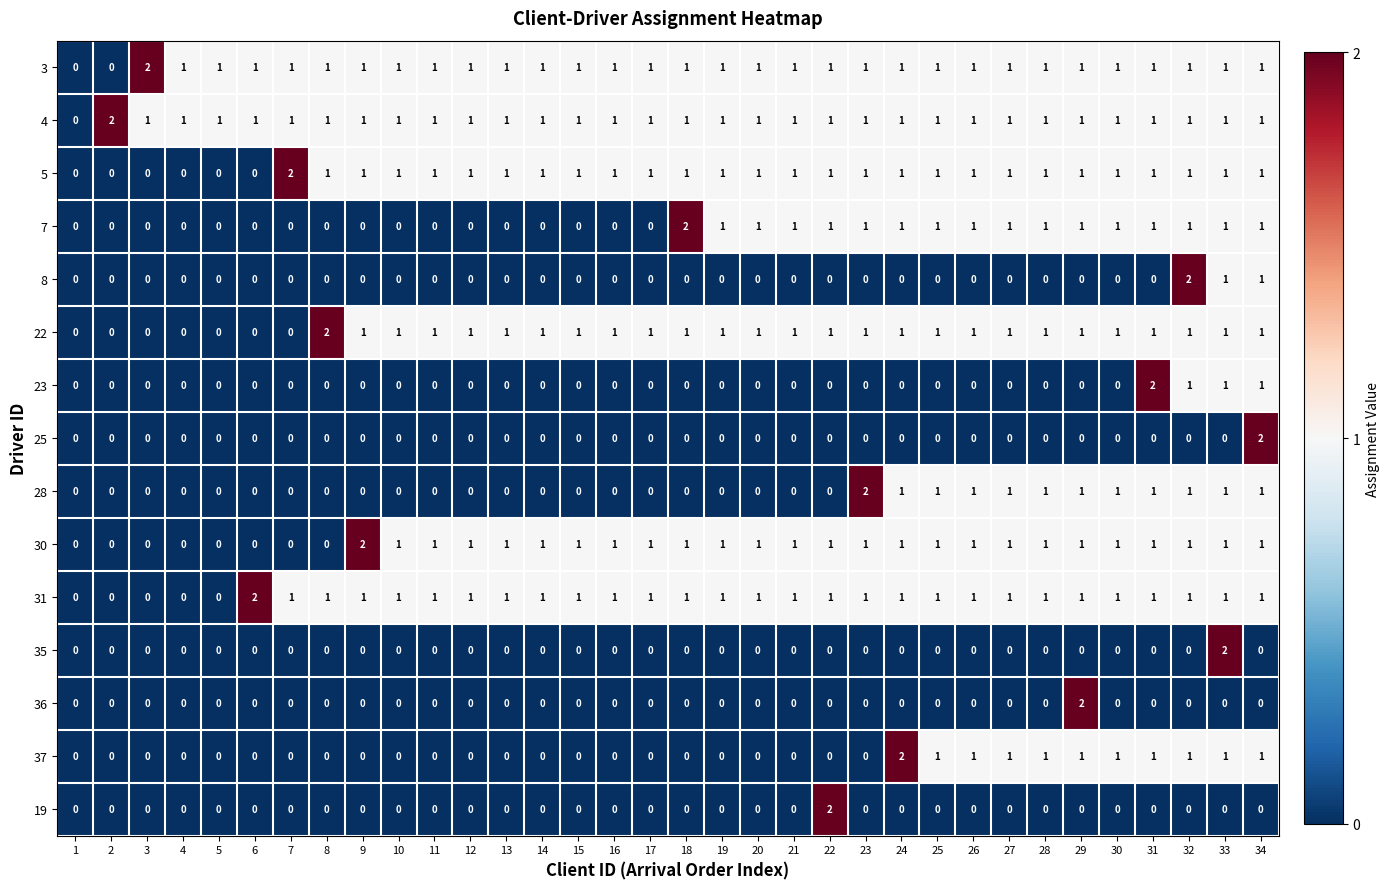

How many series are shown in this chart?

15